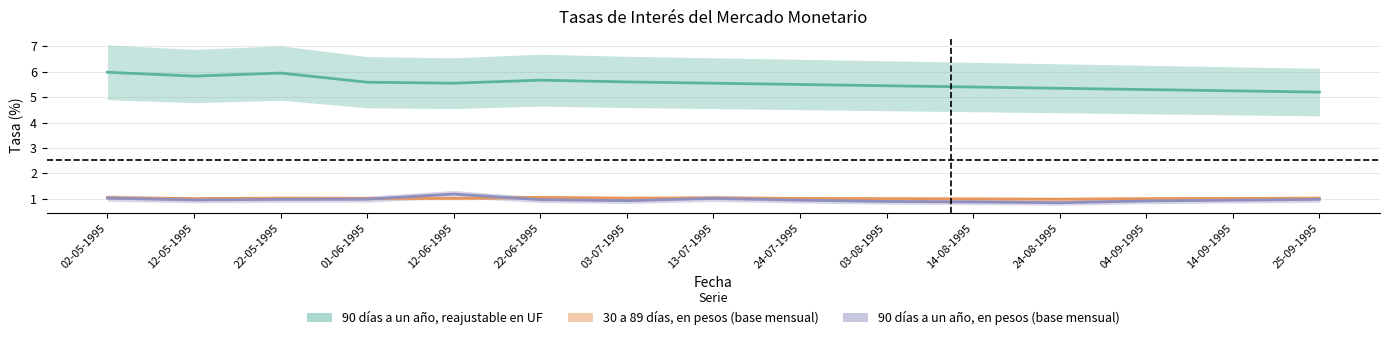

Rank the series by their maximum value, from highest to lowest.

90 días a un año, reajustable en UF, 90 días a un año, en pesos (base mensual), 30 a 89 días, en pesos (base mensual)